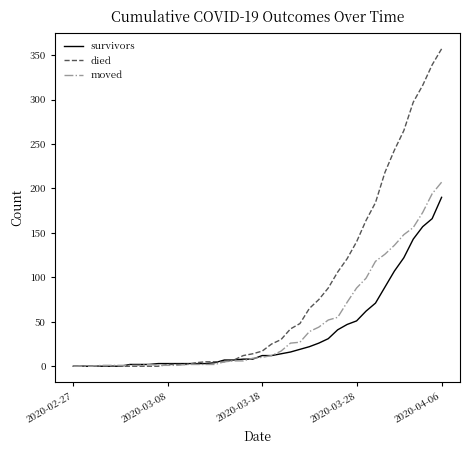

Which series has the largest total across all categories?

died